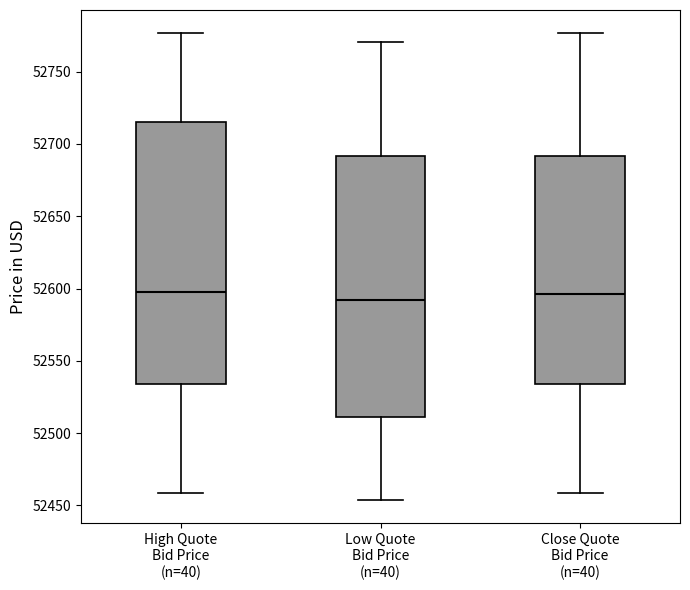

Reading left to right, read every box against the y-axis: the position of its median line, the range the box covers, and the ends of its whiskers. The values are not printed on the chart, so give them approximately, as read against the axis.

High Quote Bid Price (n=40): median 52600, box 52535 to 52715, whiskers 52460 to 52775
Low Quote Bid Price (n=40): median 52590, box 52510 to 52690, whiskers 52455 to 52770
Close Quote Bid Price (n=40): median 52595, box 52535 to 52690, whiskers 52460 to 52775